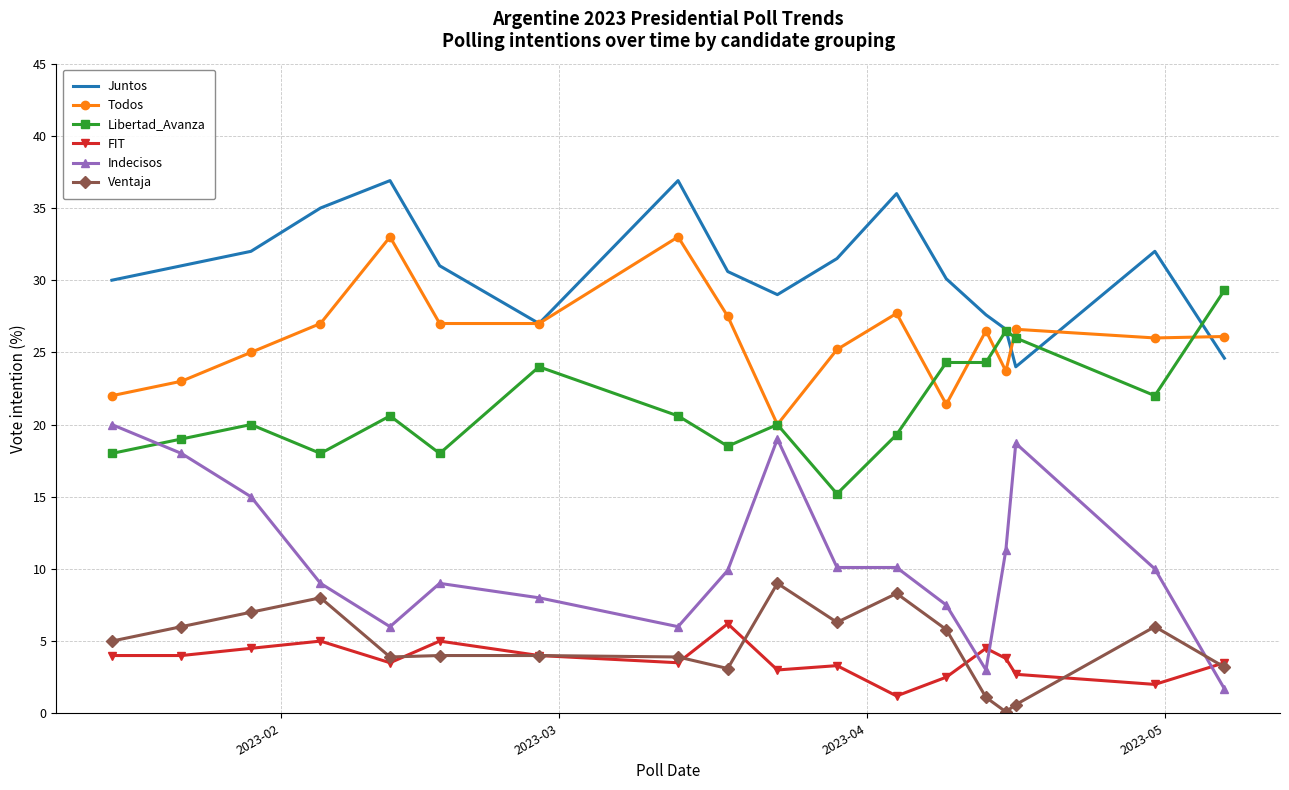

True or false: Indecisos and Todos intersect in this chart.

False